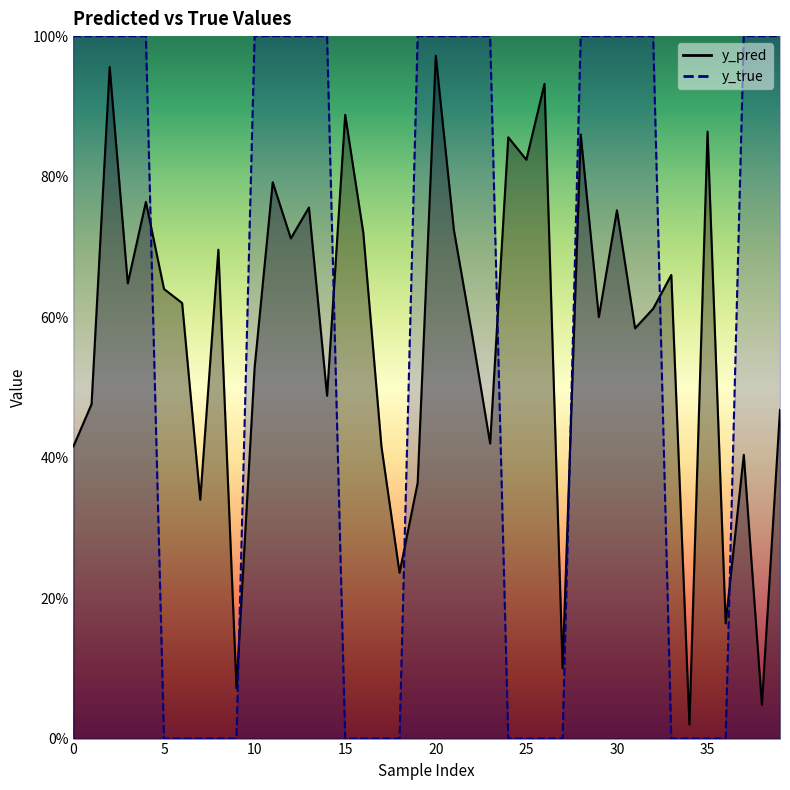

At how many categories does at least one series exceed 0?

40